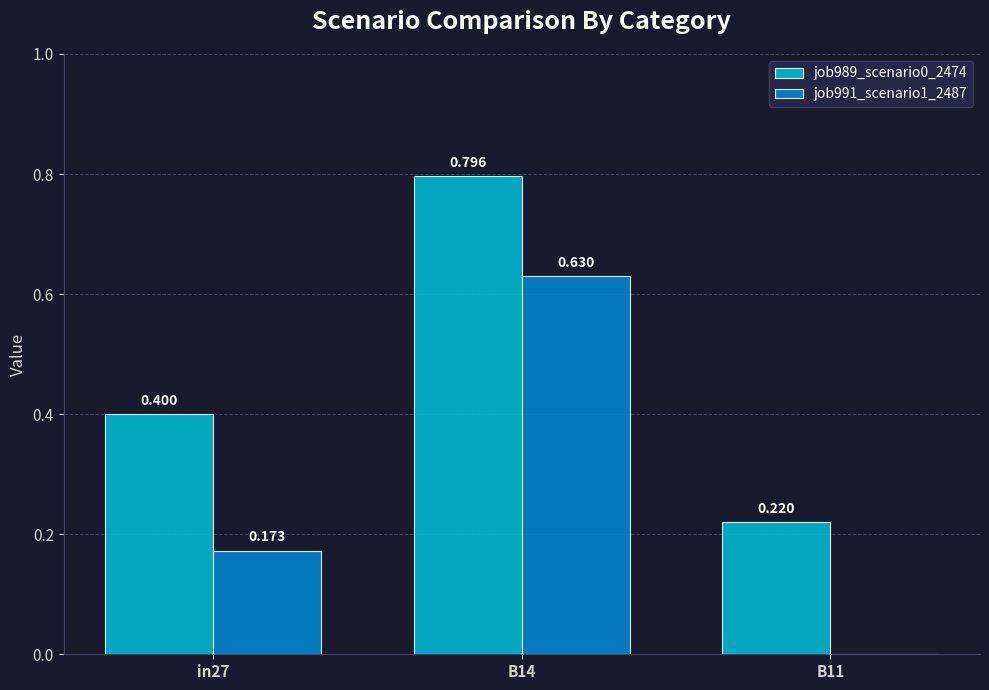

The value of job991_scenario1_2487 at B11 is 0.0. True or false?

True